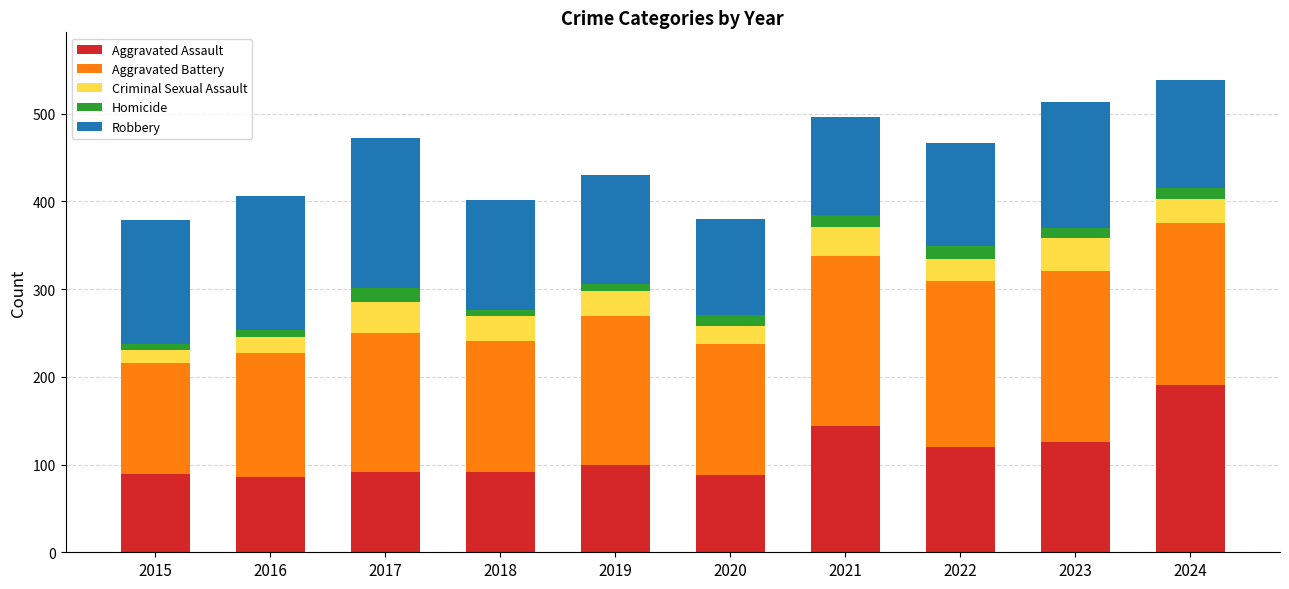

True or false: Aggravated Assault has a value of 92 at 2018.

True